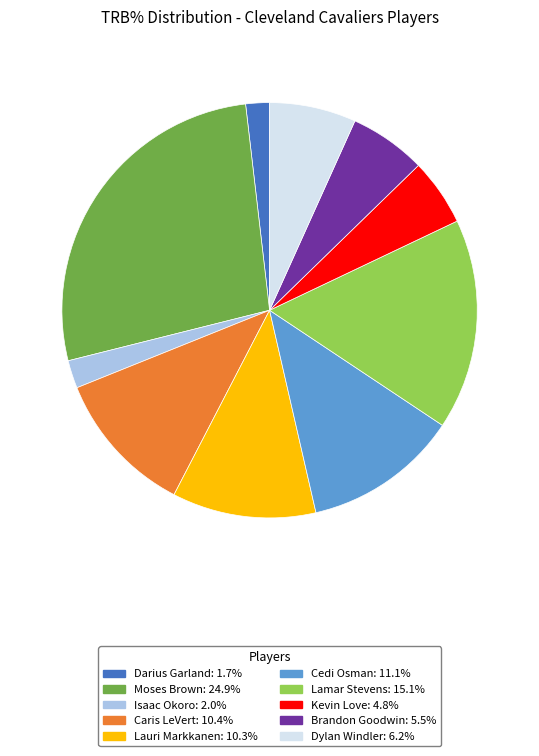

Do Kevin Love and Dylan Windler together represent more than half of the pie?

No